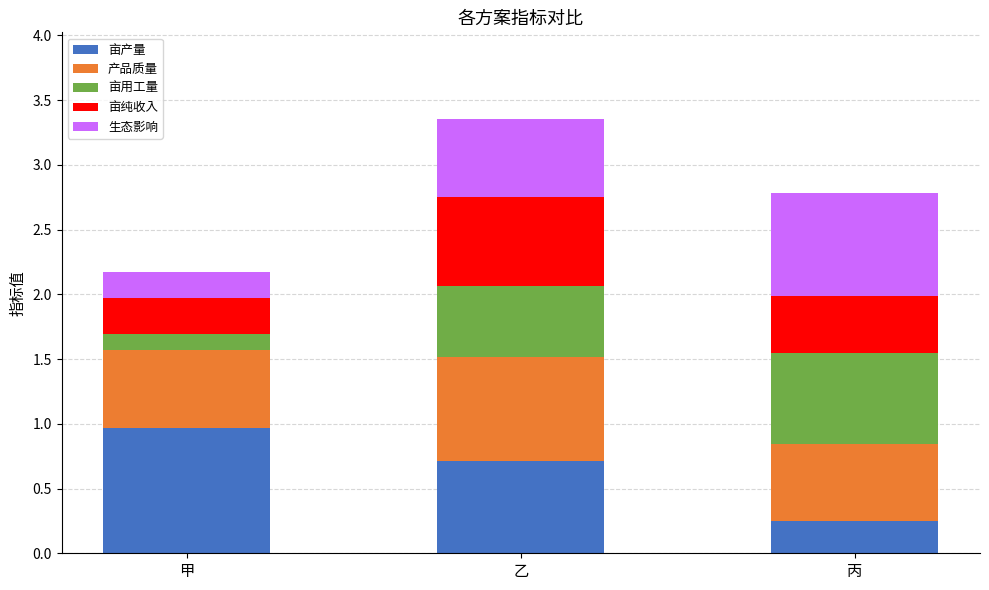

What is the maximum value for 亩产量?

1.0